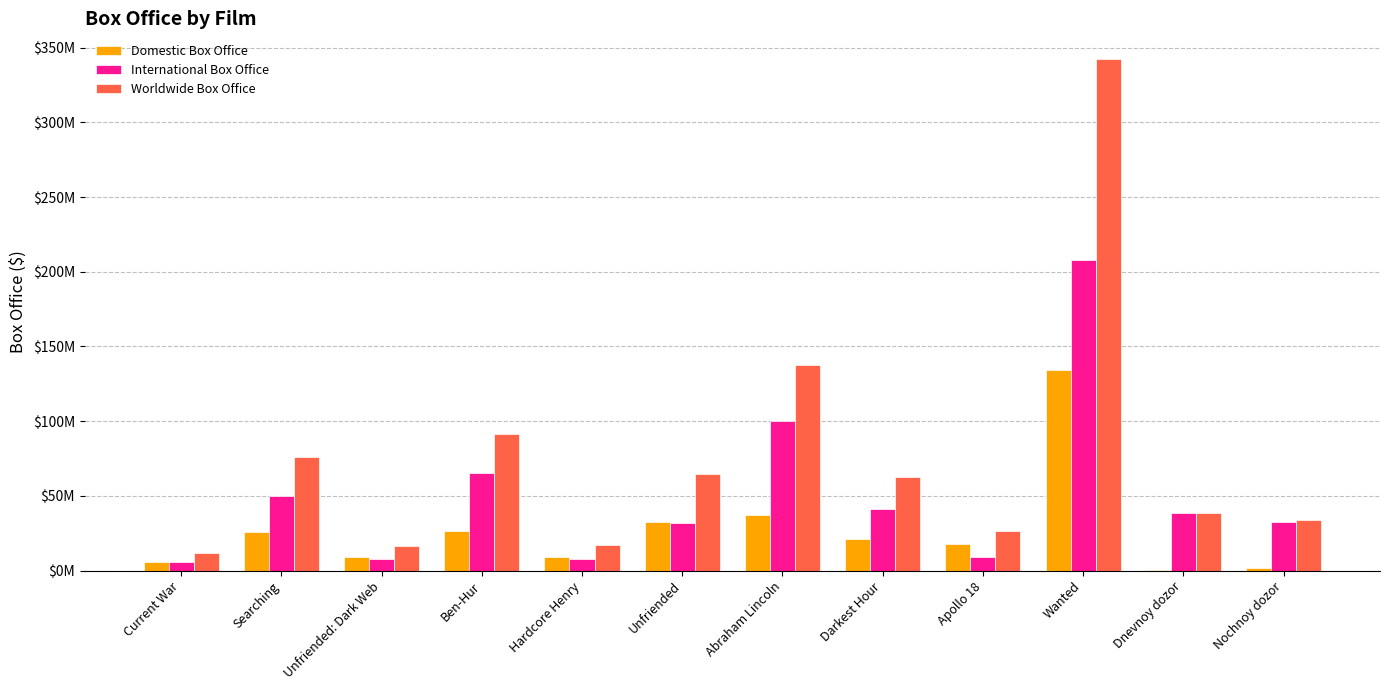

The value of Worldwide Box Office at Nochnoy dozor is 33913542. True or false?

True